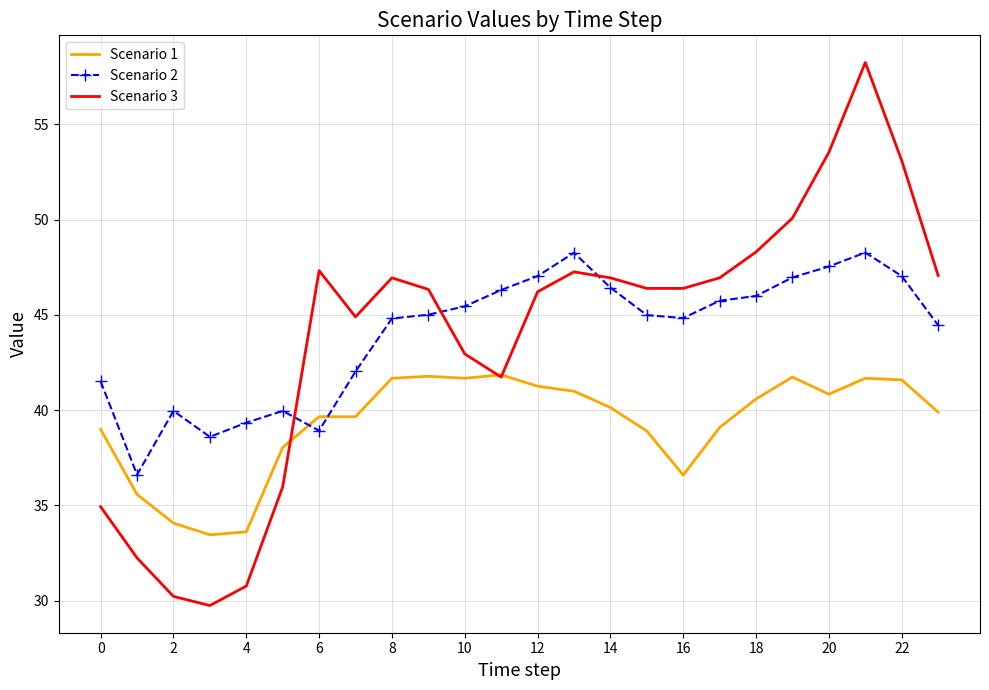

How many intersections are there between Scenario 3 and Scenario 2?

3